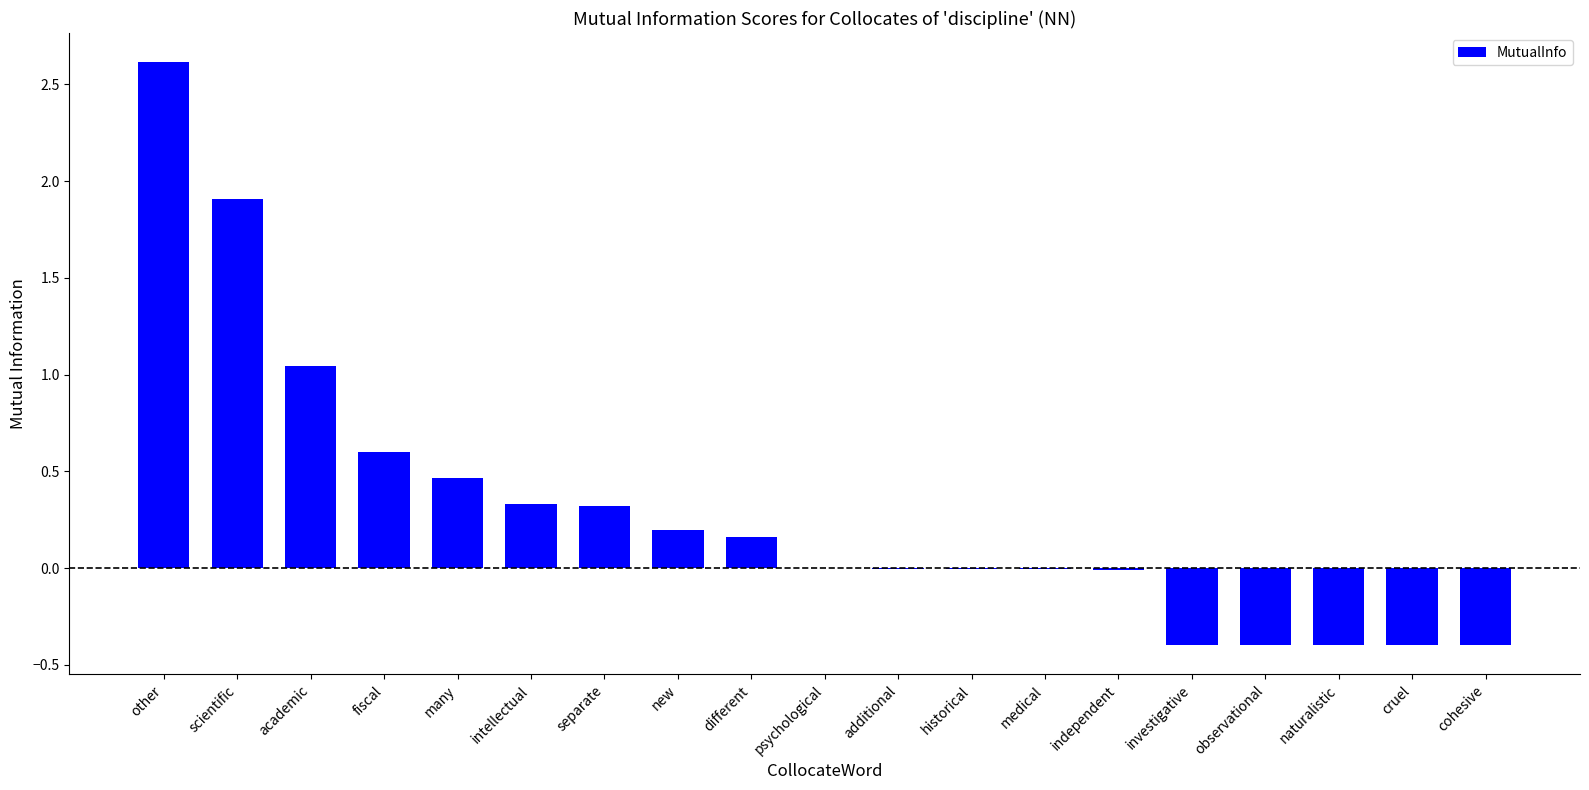

What is the maximum value shown in the chart?

2.6